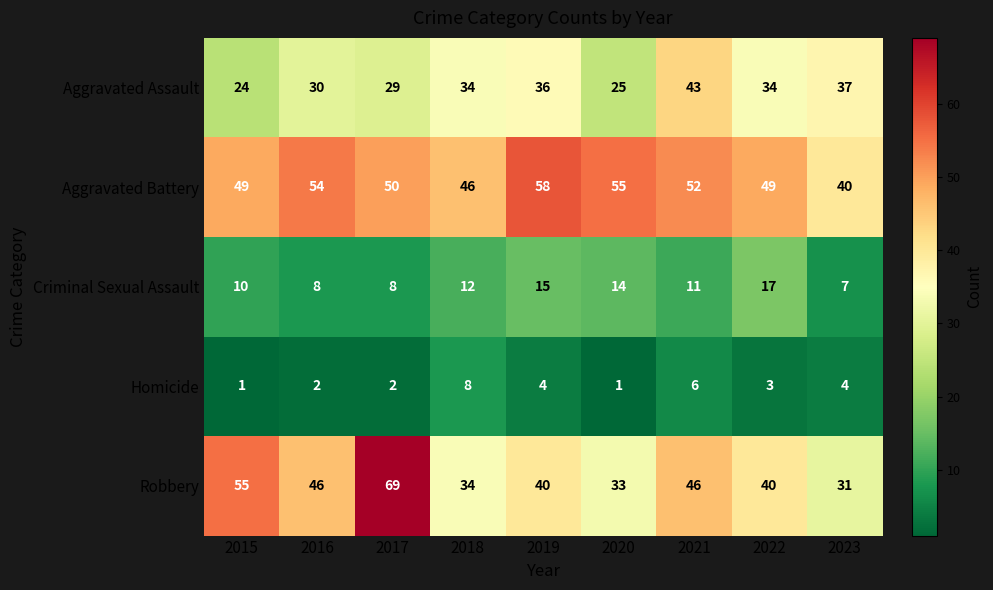

What is the lowest value of the Aggravated Battery series?

40